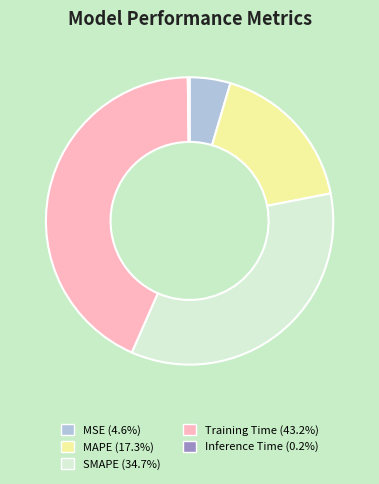

Is the sum of SMAPE (34.7%) and MAPE (17.3%) greater than half?

Yes